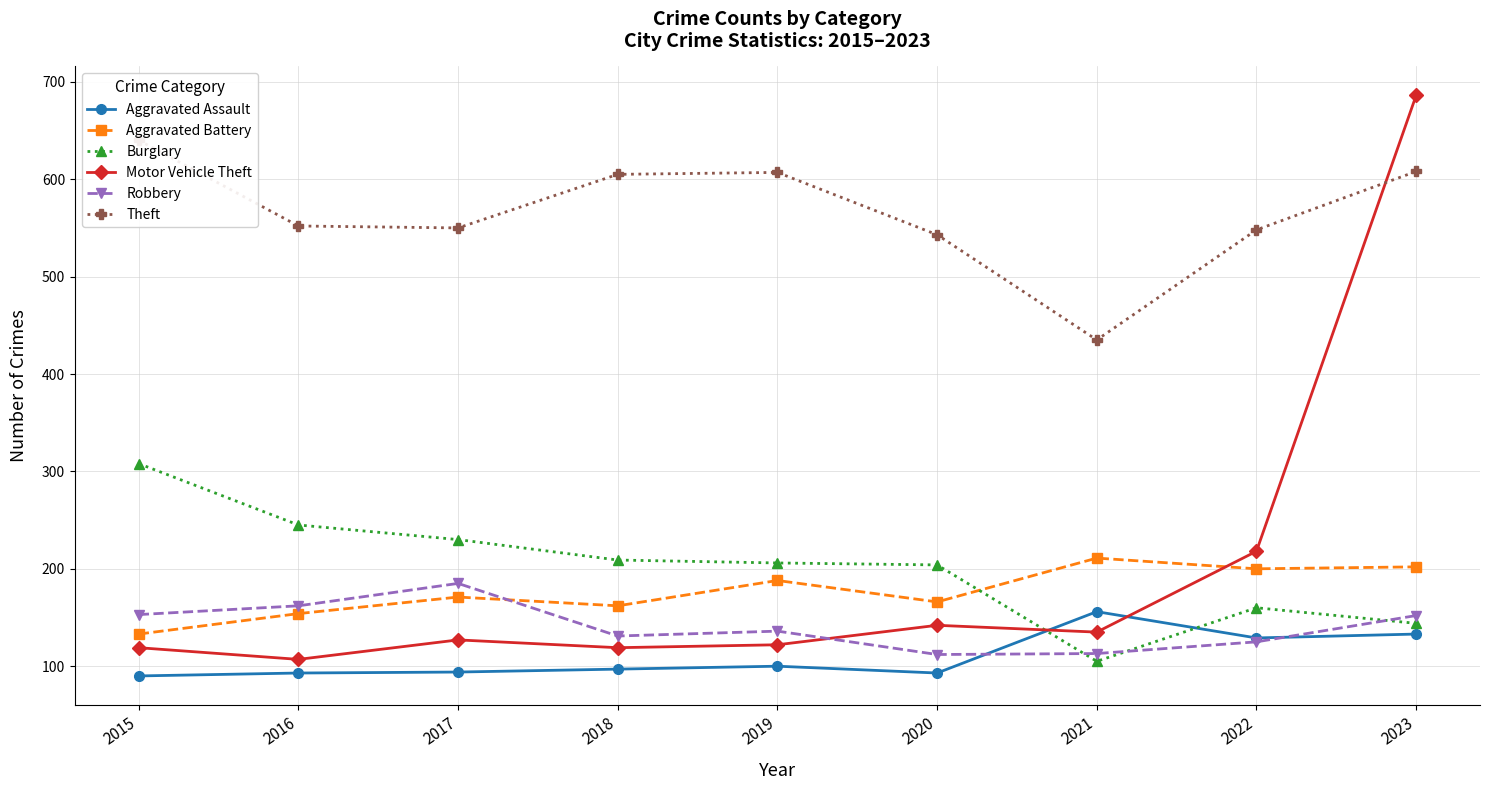

Where is the first local minimum for Theft?

2017